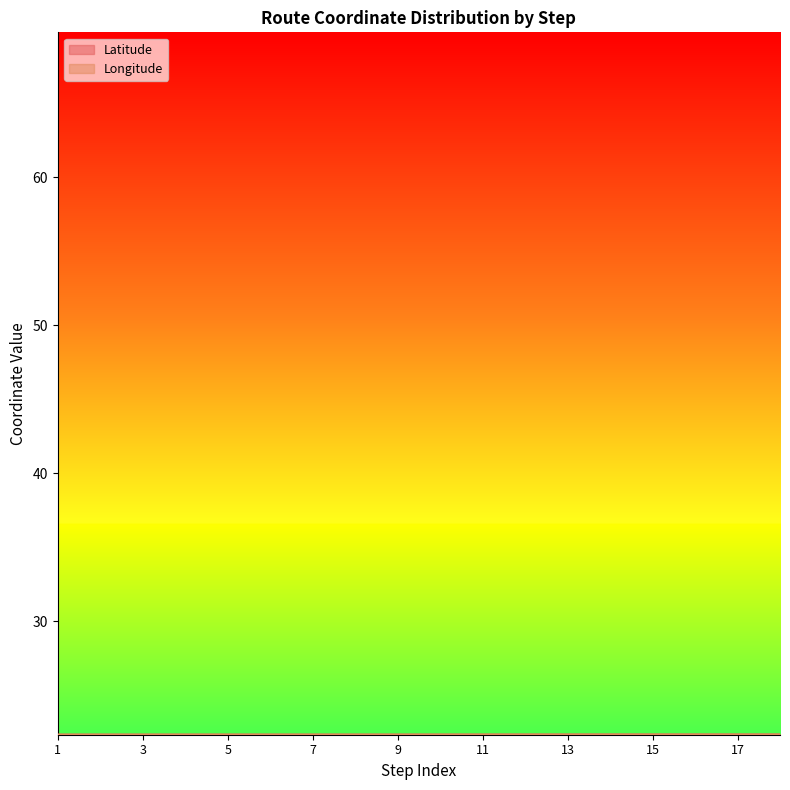

Rank the series by their maximum value, from highest to lowest.

Latitude, Longitude